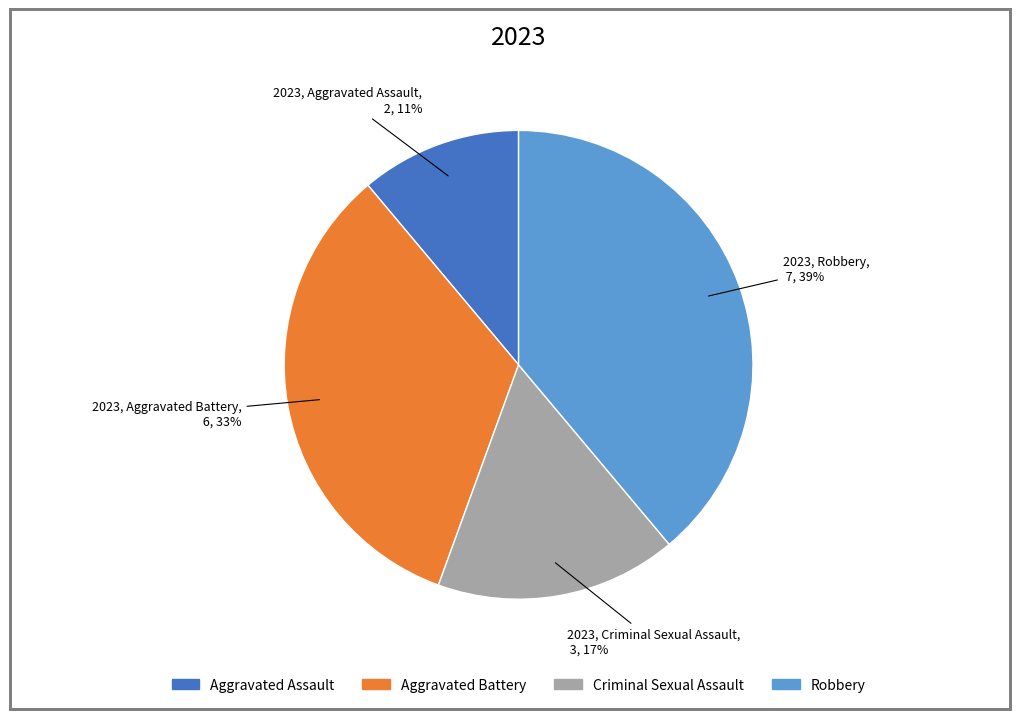

Does any single category account for the majority?

No